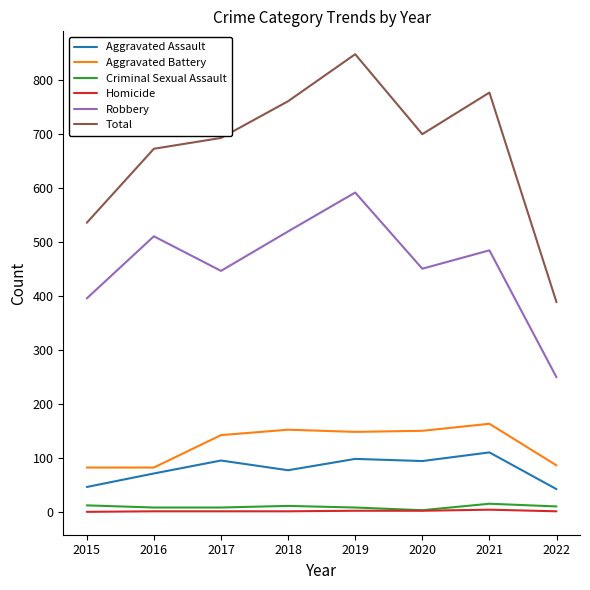

What is the difference between the maximum and minimum values in the Aggravated Assault series?

68